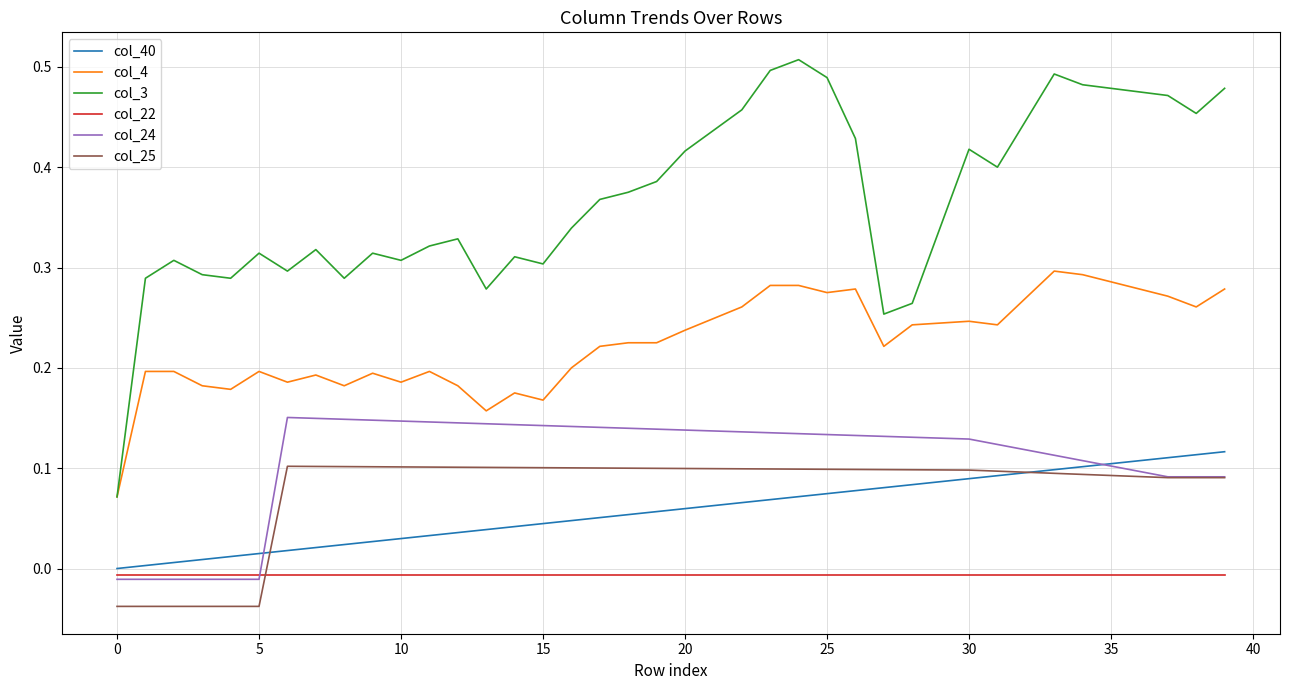

True or false: col_4 and col_22 cross at least once.

False